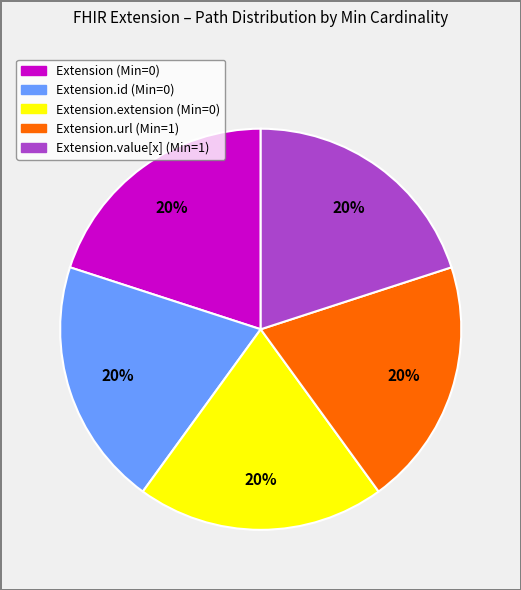

How many segments does this pie chart have?

5